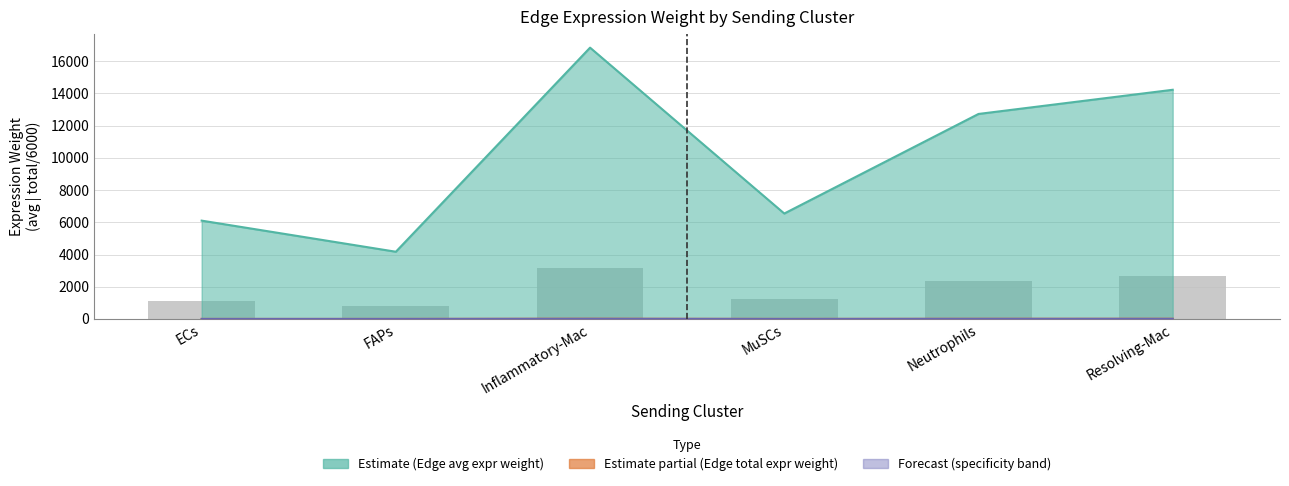

Reading right to left, transcribe all the data shown in this chart.

2669.1	2387.5	1228.0	3159.6	783.0	1145.2